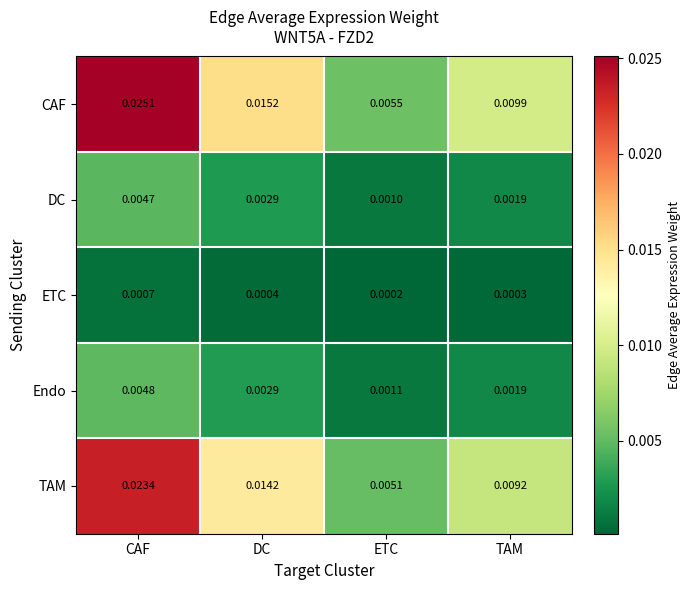

Which category has the highest value across all series?

CAF